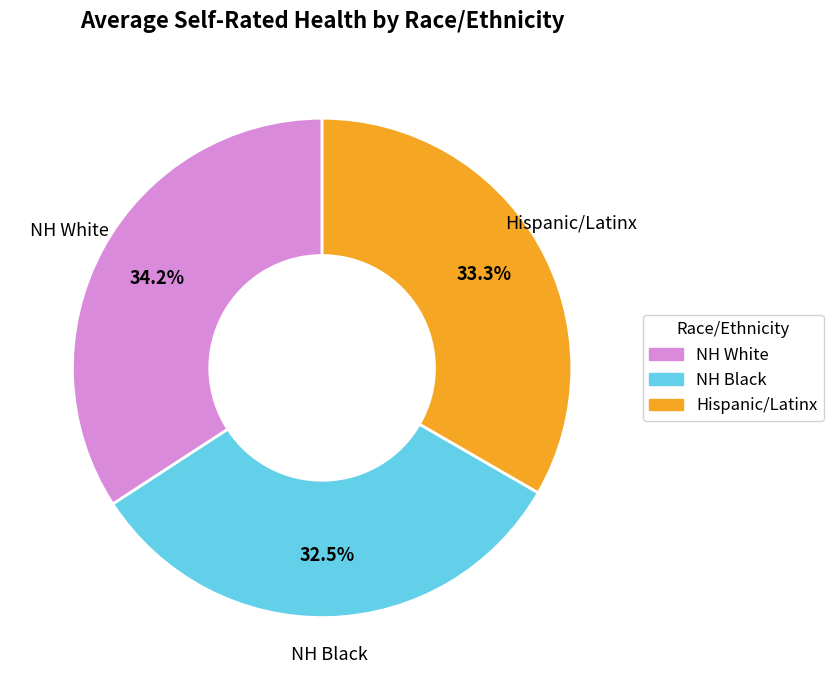

True or false: NH White accounts for 20% of the total.

False